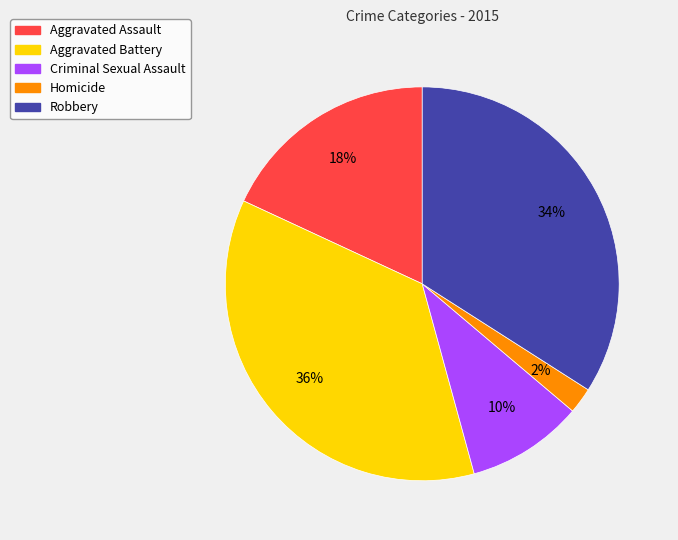

Count the number of slices in the pie.

5